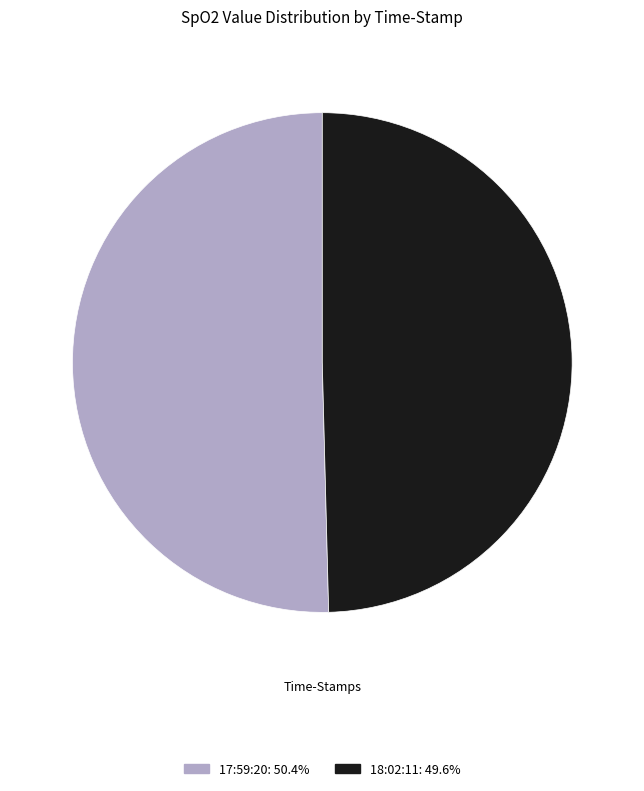

What is the majority slice?

17:59:20